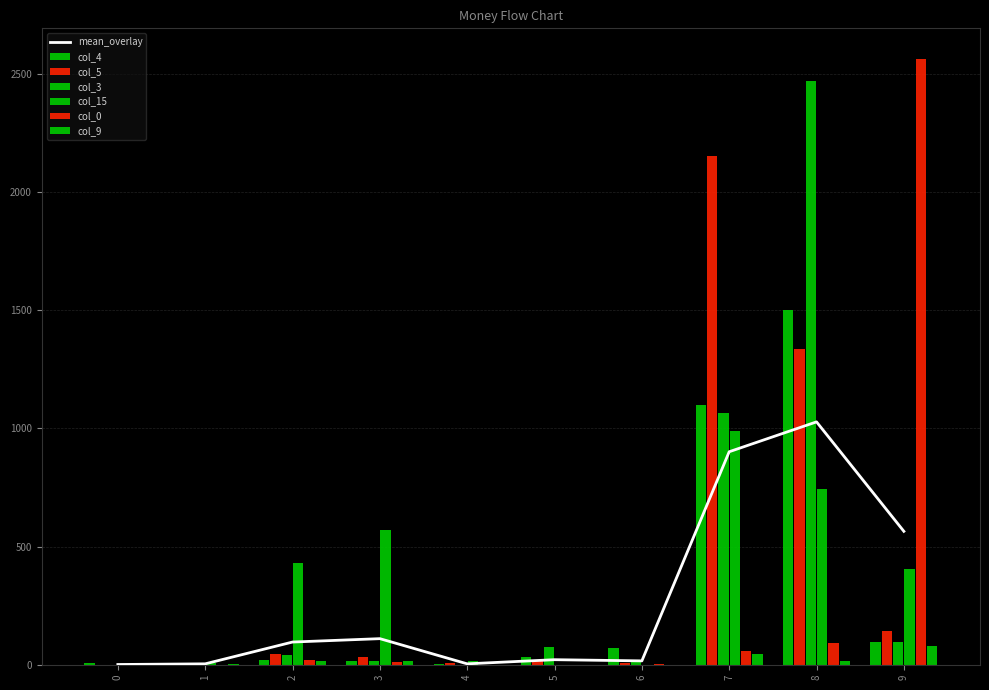

Which series changed the most between 4 and 9?

col_0